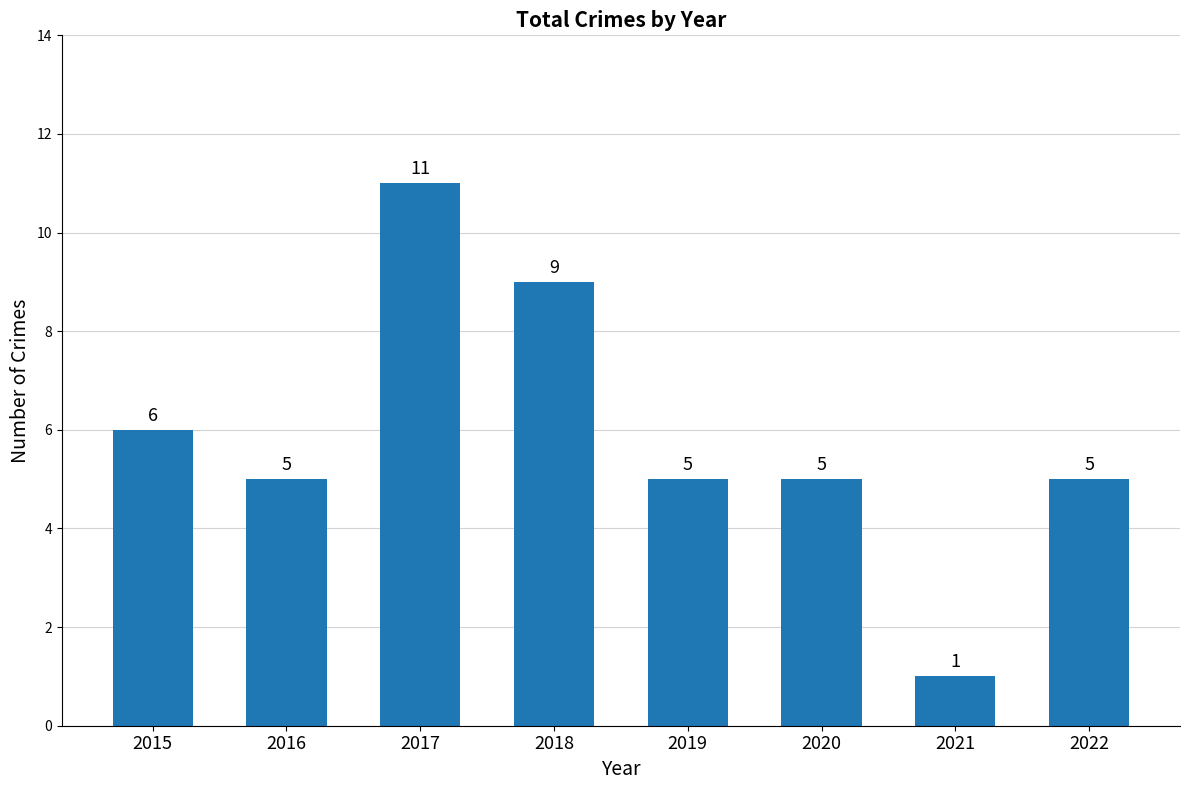

Is it true that the value at 2019 is 8?

False